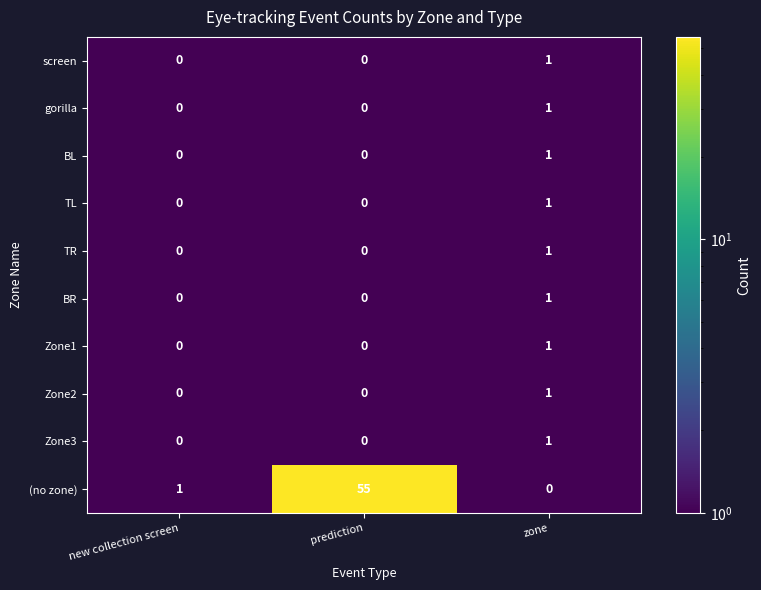

Reading left to right, extract all data points from this chart.

screen: new collection screen=0	prediction=0	zone=1
gorilla: new collection screen=0	prediction=0	zone=1
BL: new collection screen=0	prediction=0	zone=1
TL: new collection screen=0	prediction=0	zone=1
TR: new collection screen=0	prediction=0	zone=1
BR: new collection screen=0	prediction=0	zone=1
Zone1: new collection screen=0	prediction=0	zone=1
Zone2: new collection screen=0	prediction=0	zone=1
Zone3: new collection screen=0	prediction=0	zone=1
(no zone): new collection screen=1	prediction=55	zone=0